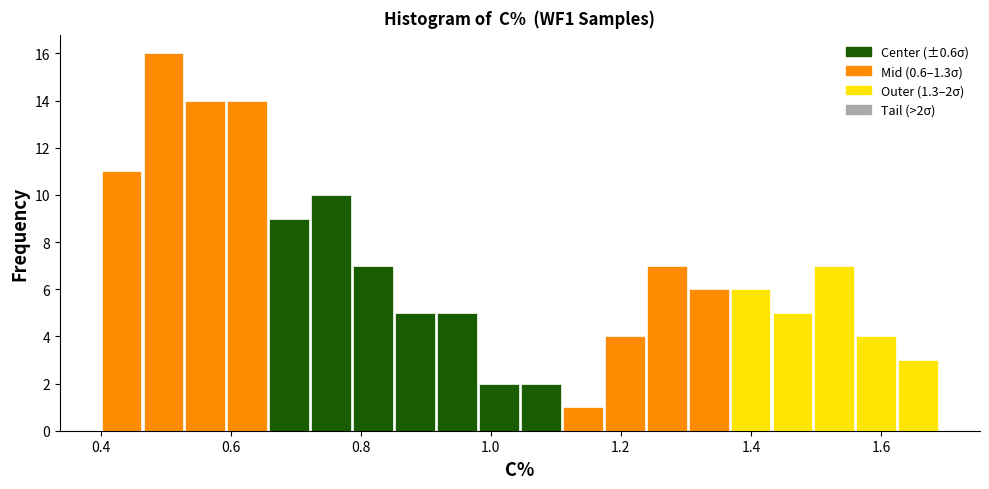

Around what value on the x-axis is the tallest bar? Give the approximate position of its centre, as read against the axis.

0.50